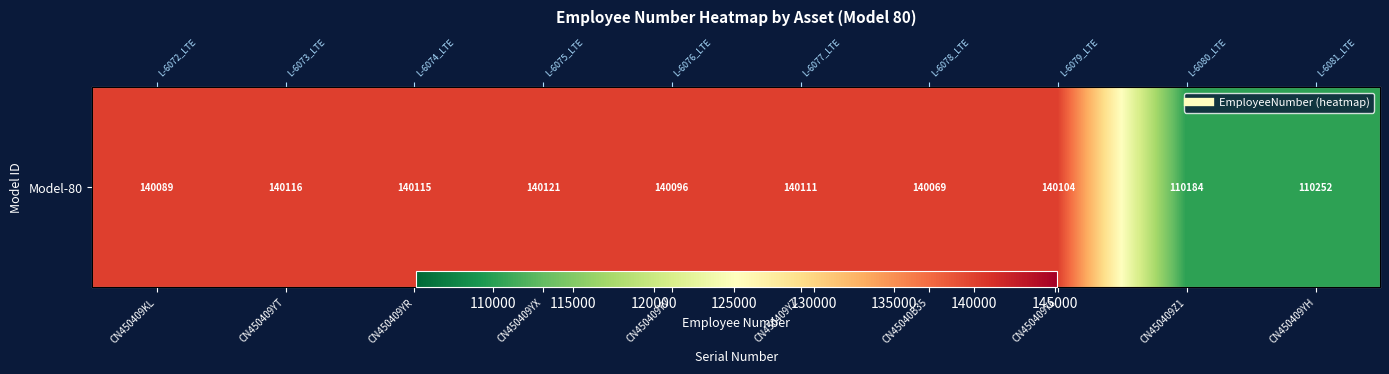

What is the greatest value displayed?

140121